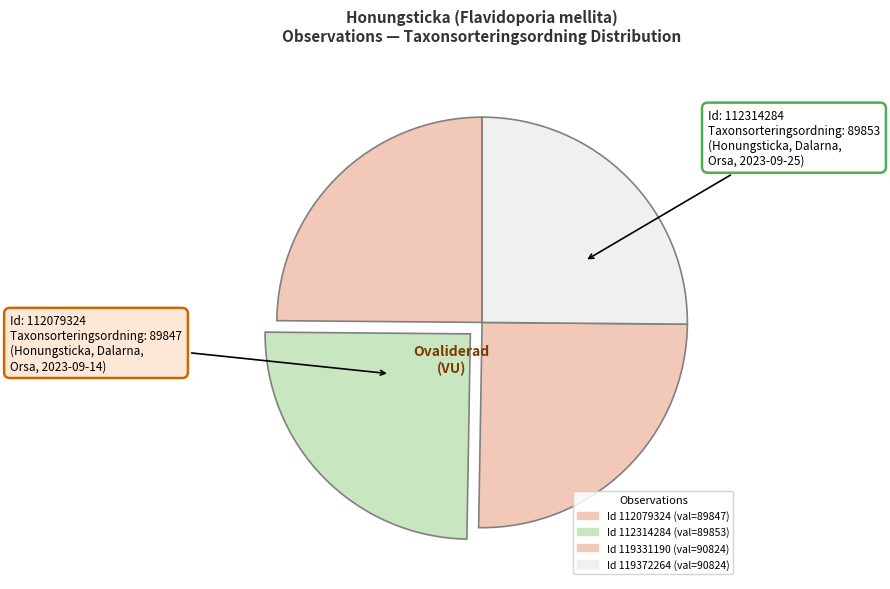

How many slices are in this pie chart?

4